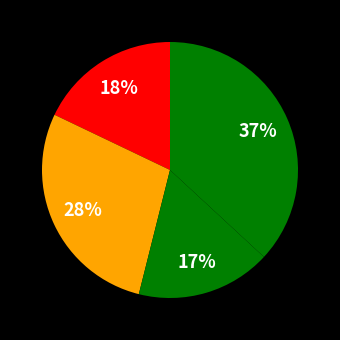

How many slices are in this pie chart?

4